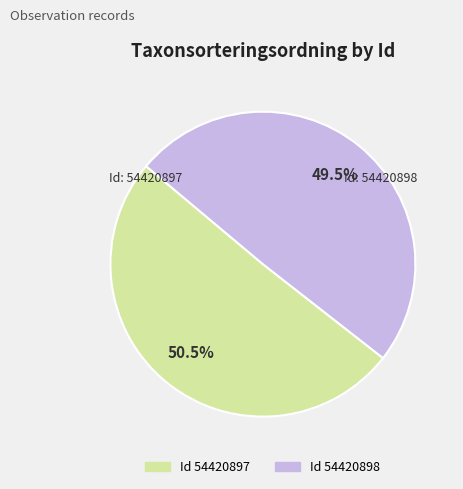

Is there a majority slice in this chart?

Yes